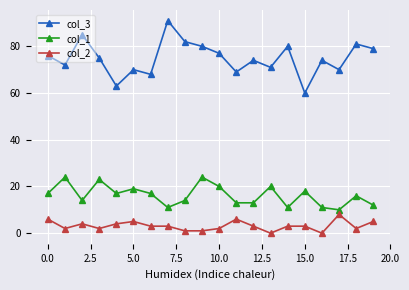

True or false: col_3 has more than 2 interior local peaks.

True